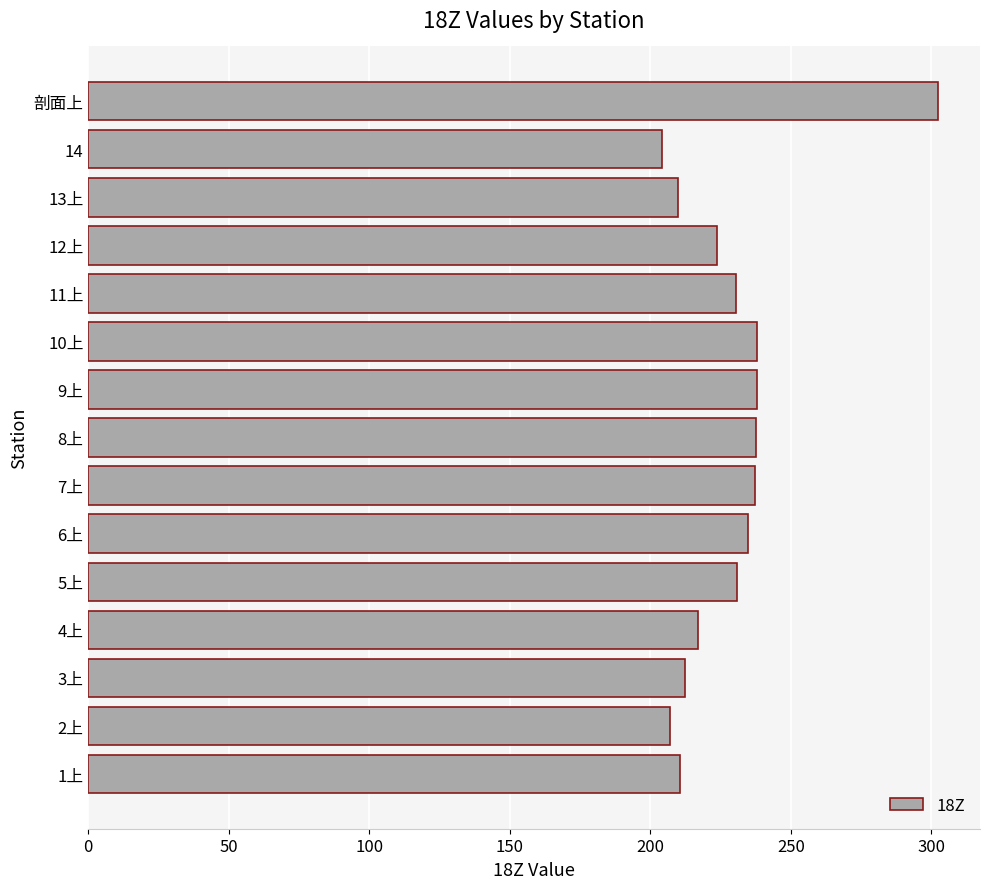

True or false: the data shows 237.9 at 10上.

True